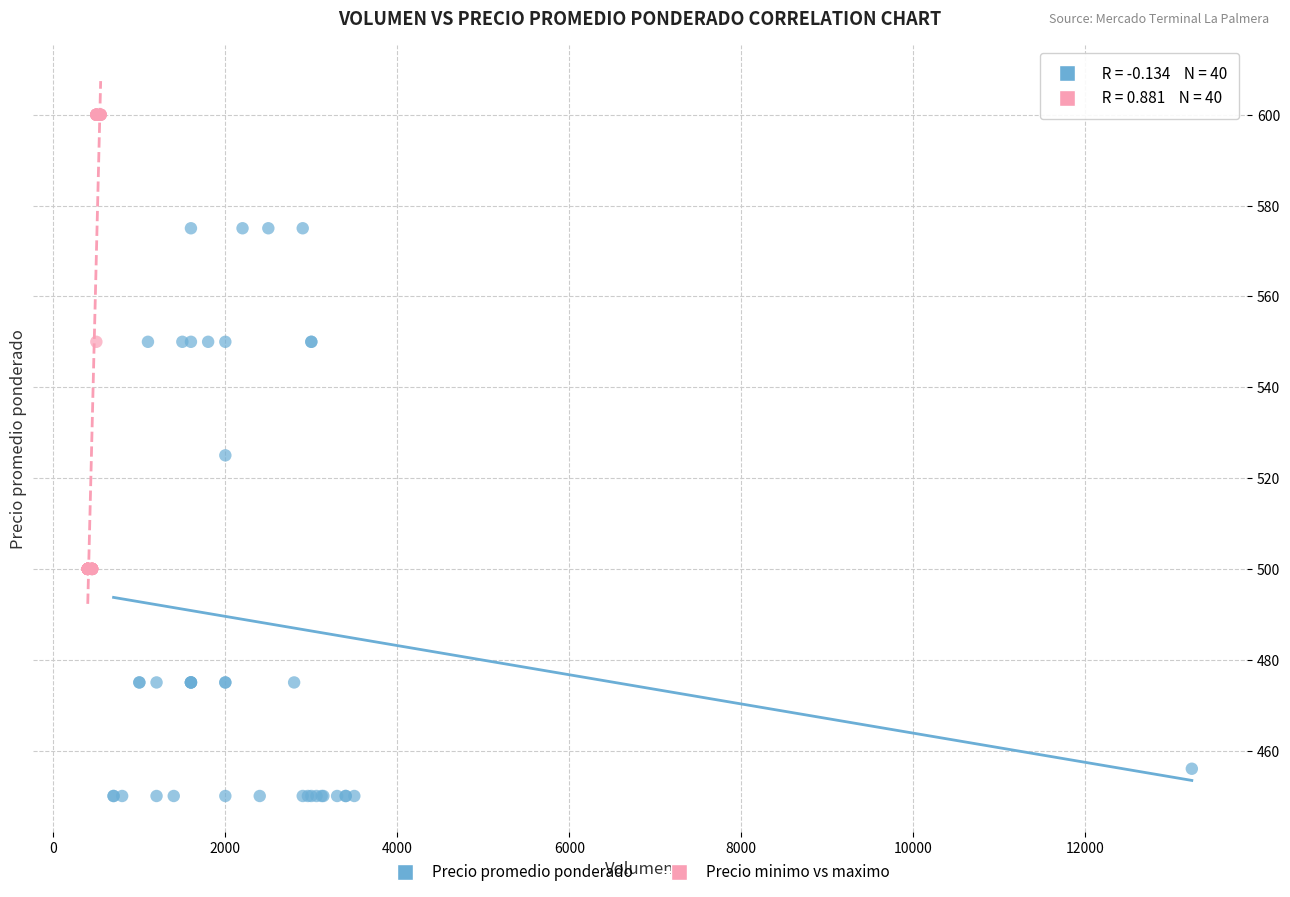

Which series contains the highest Y value?

Precio minimo vs maximo